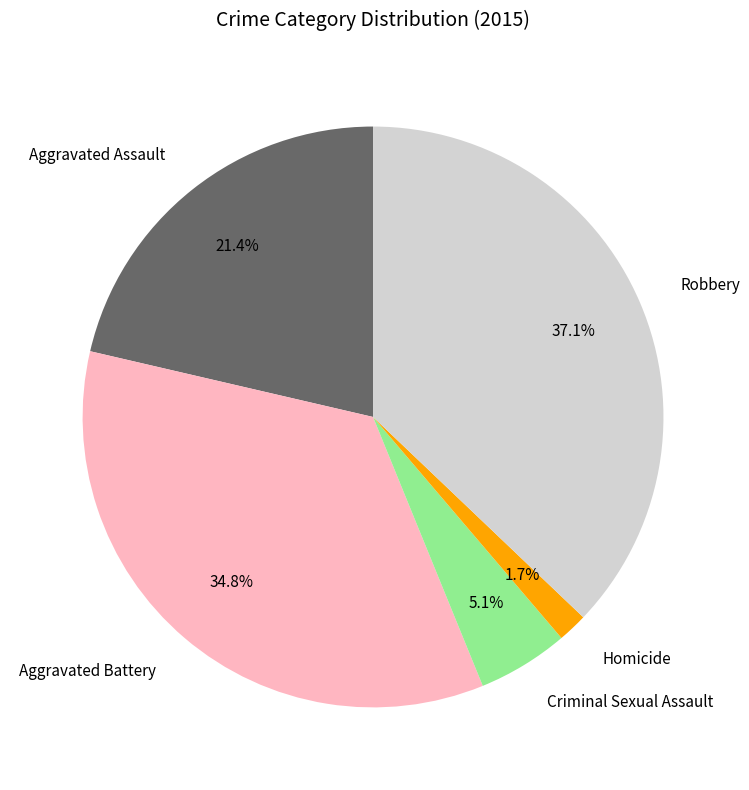

To the nearest percent, what portion does Robbery represent?

37%